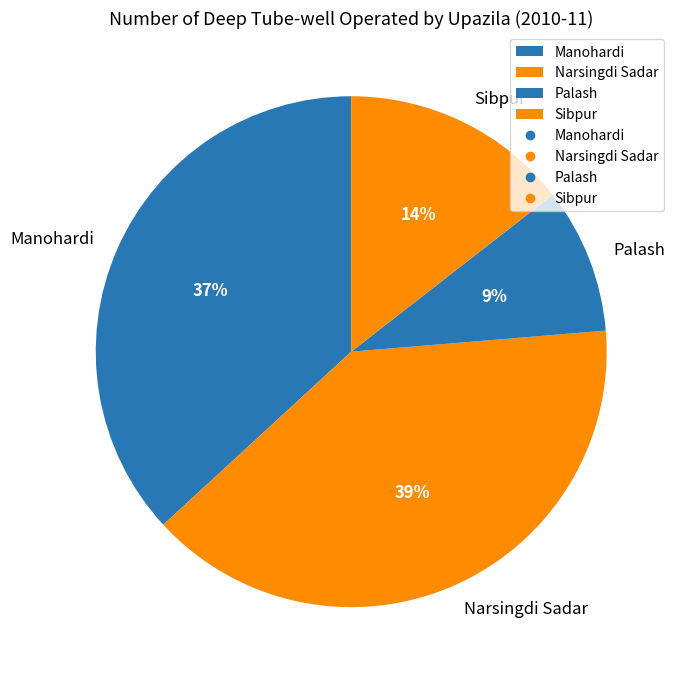

To the nearest percent, what is the difference between the largest and smallest slice percentages?

30%